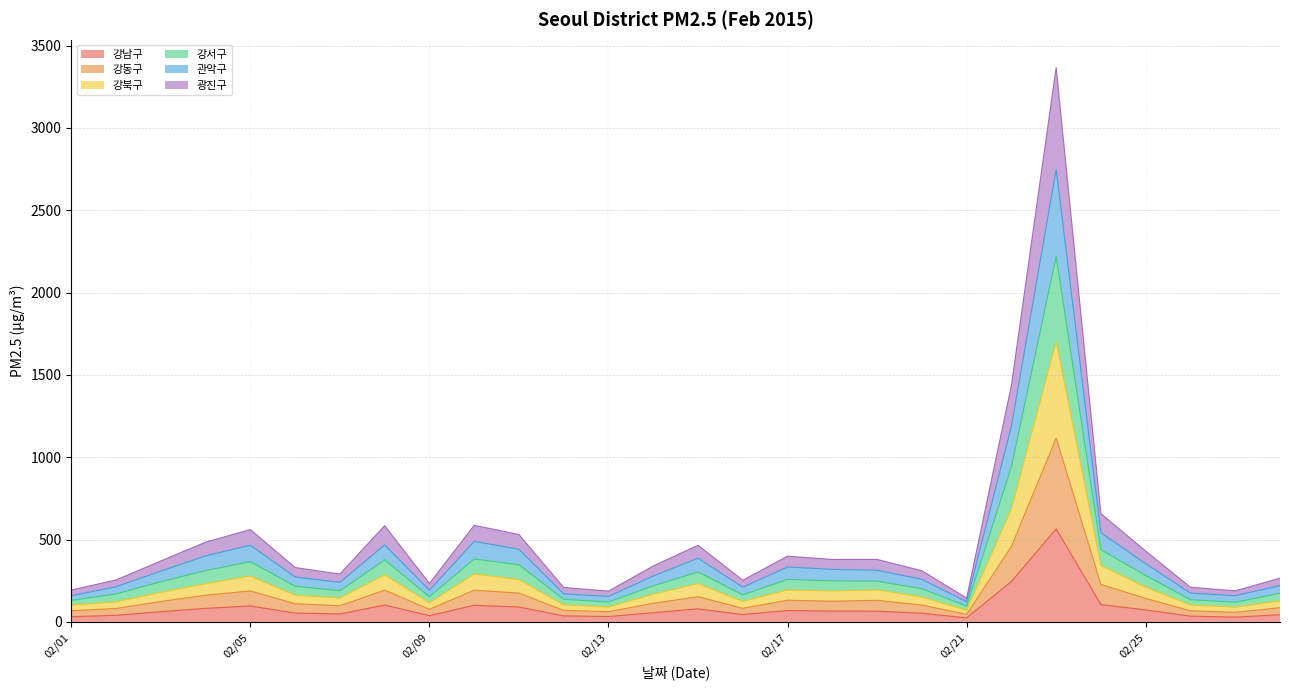

Which label corresponds to the largest value in the chart?

20150223